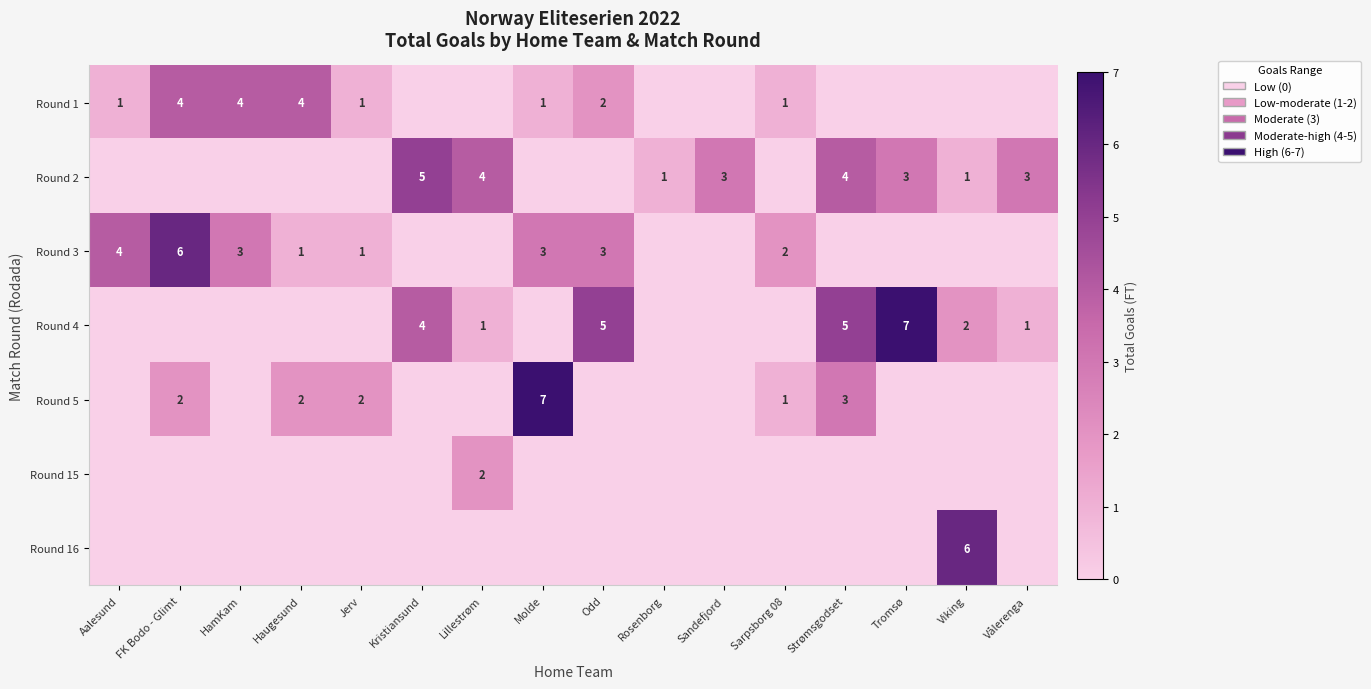

What is the approximate value of row_0 at FK Bodo - Glimt?

4